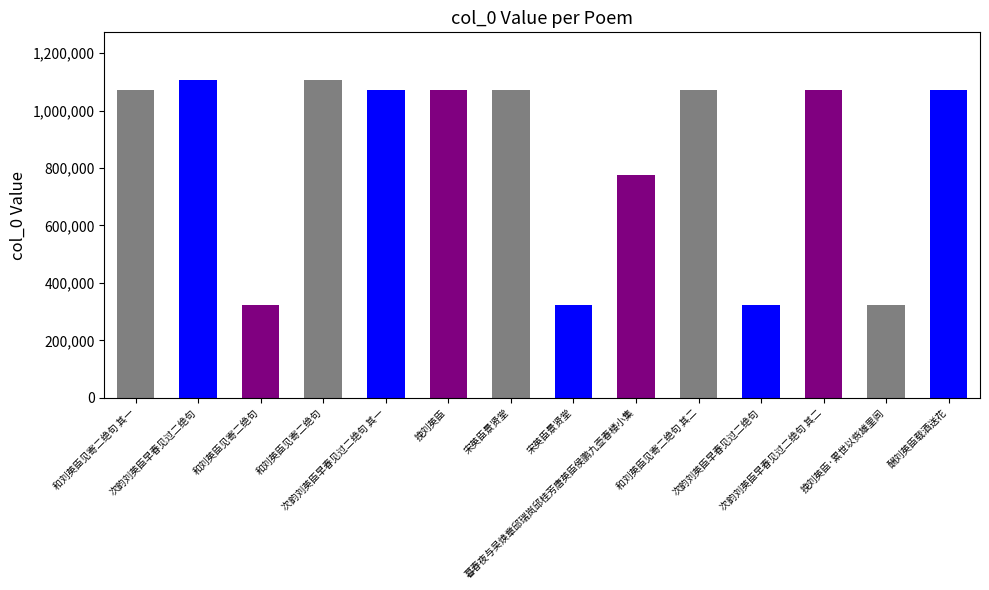

The chart shows a value of 1073189 at 挽刘英臣. True or false?

True